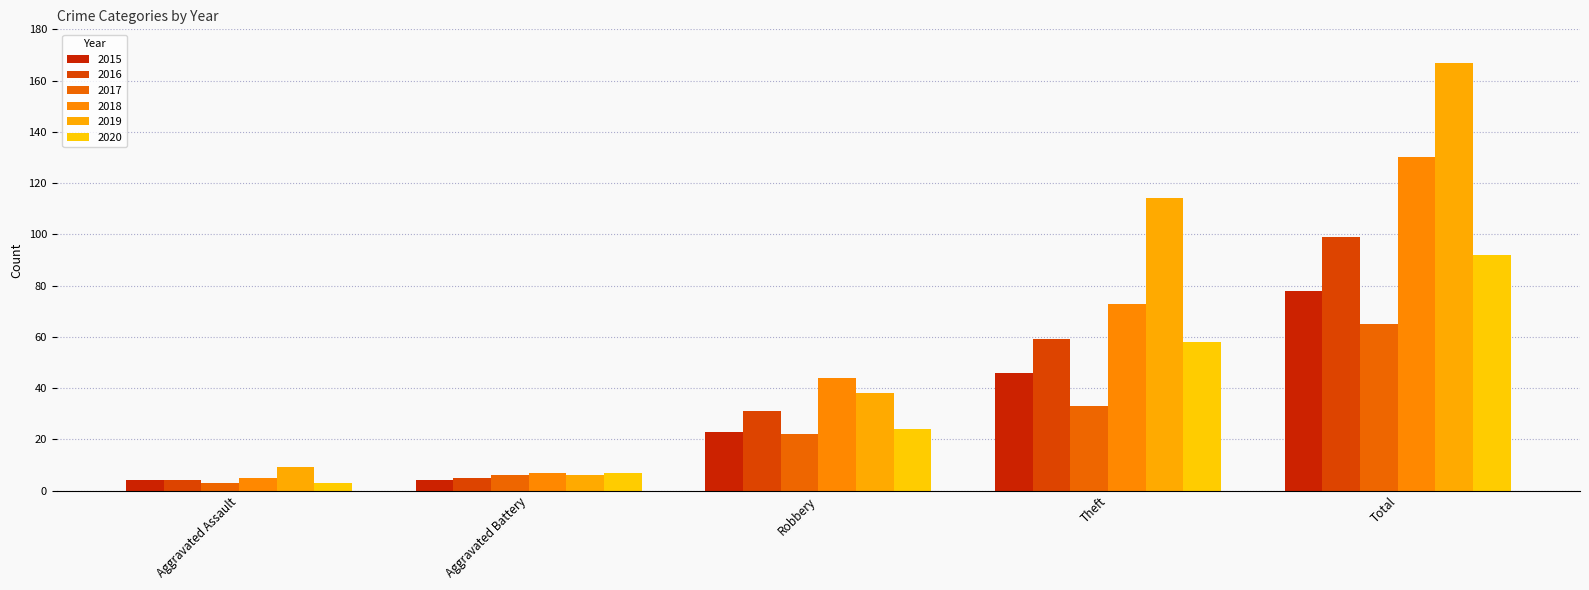

Reading left to right, list all the values displayed in this chart.

2015: Aggravated Assault=4	Aggravated Battery=4	Robbery=23	Theft=46	Total=78
2016: Aggravated Assault=4	Aggravated Battery=5	Robbery=31	Theft=59	Total=99
2017: Aggravated Assault=3	Aggravated Battery=6	Robbery=22	Theft=33	Total=65
2018: Aggravated Assault=5	Aggravated Battery=7	Robbery=44	Theft=73	Total=130
2019: Aggravated Assault=9	Aggravated Battery=6	Robbery=38	Theft=114	Total=167
2020: Aggravated Assault=3	Aggravated Battery=7	Robbery=24	Theft=58	Total=92